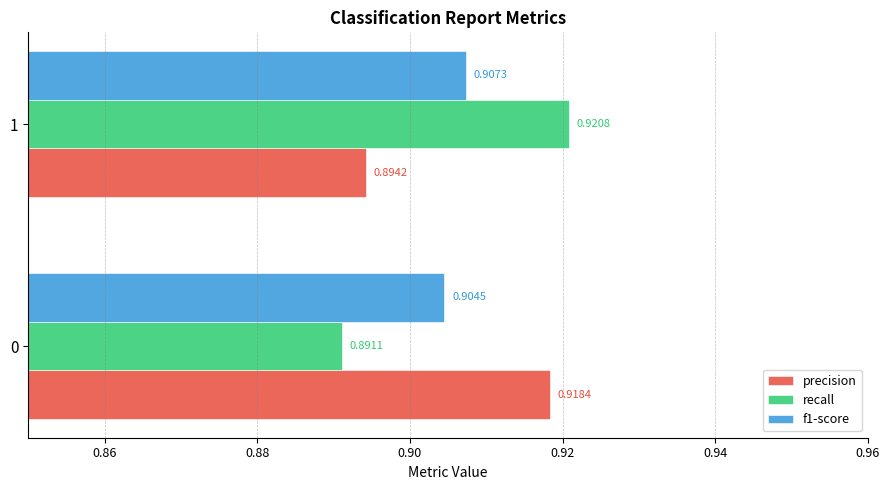

Which category has the lowest value across all series?

0